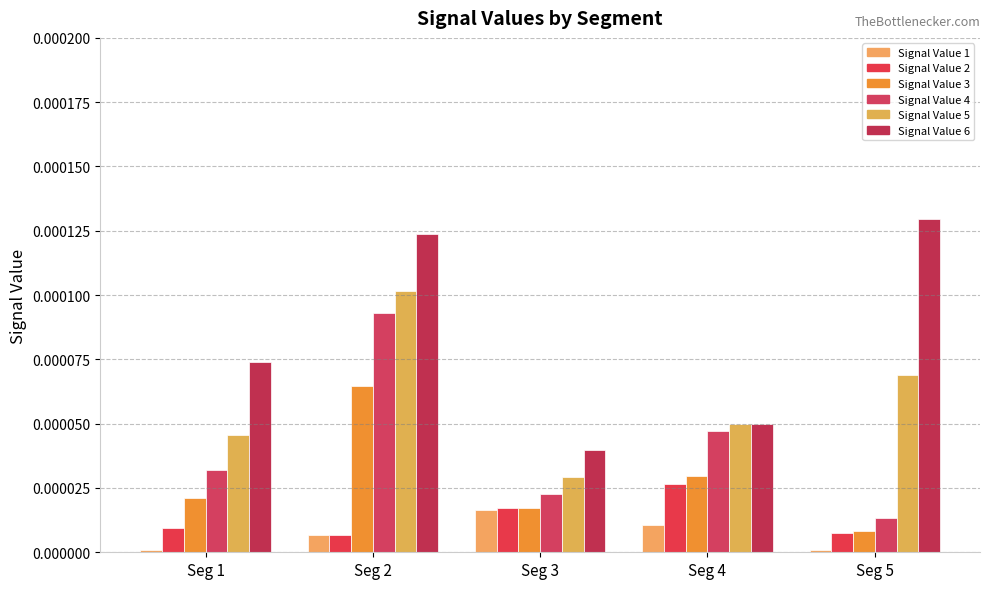

How many bars are there in each group?

6